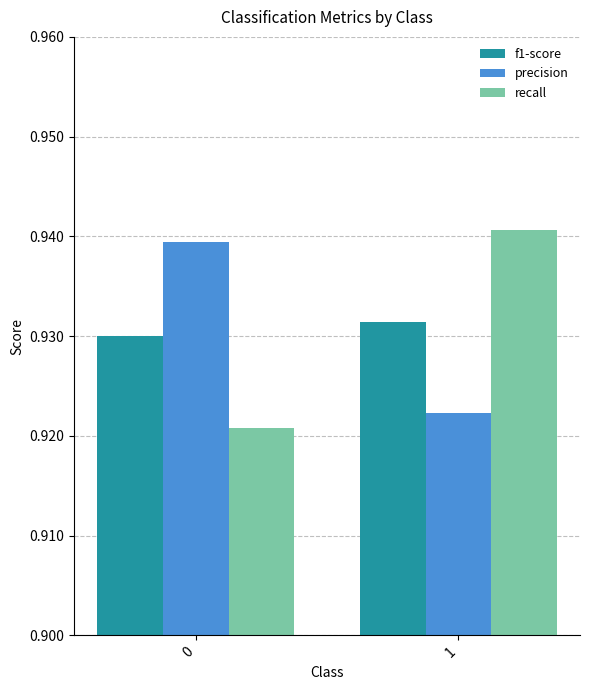

Rank the categories by precision value from highest to lowest.

0, 1